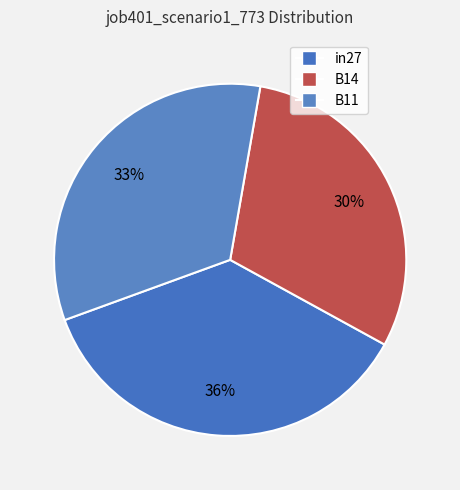

The in27 slice represents 30% of the pie. True or false?

False